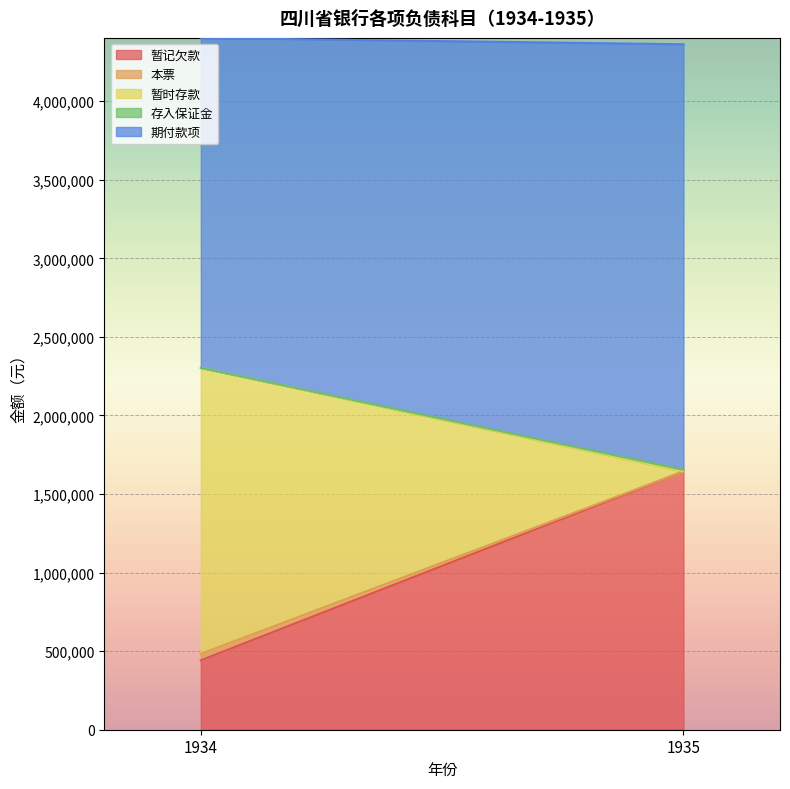

What is the value of the 存入保证金 point at the 1st from the left?

120.0